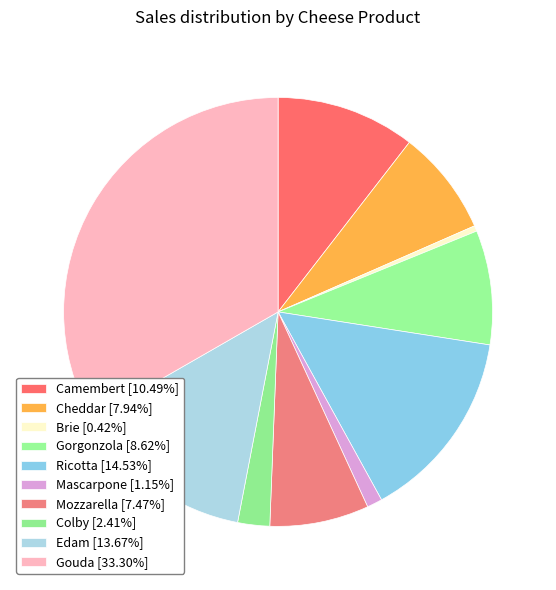

Is there a majority slice in this chart?

No